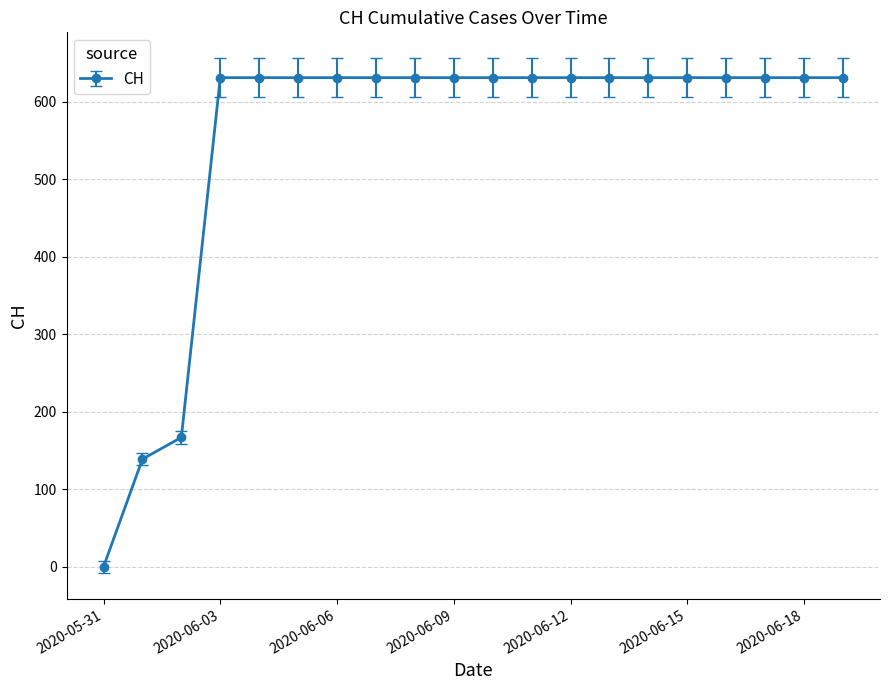

What is the greatest value displayed?

631